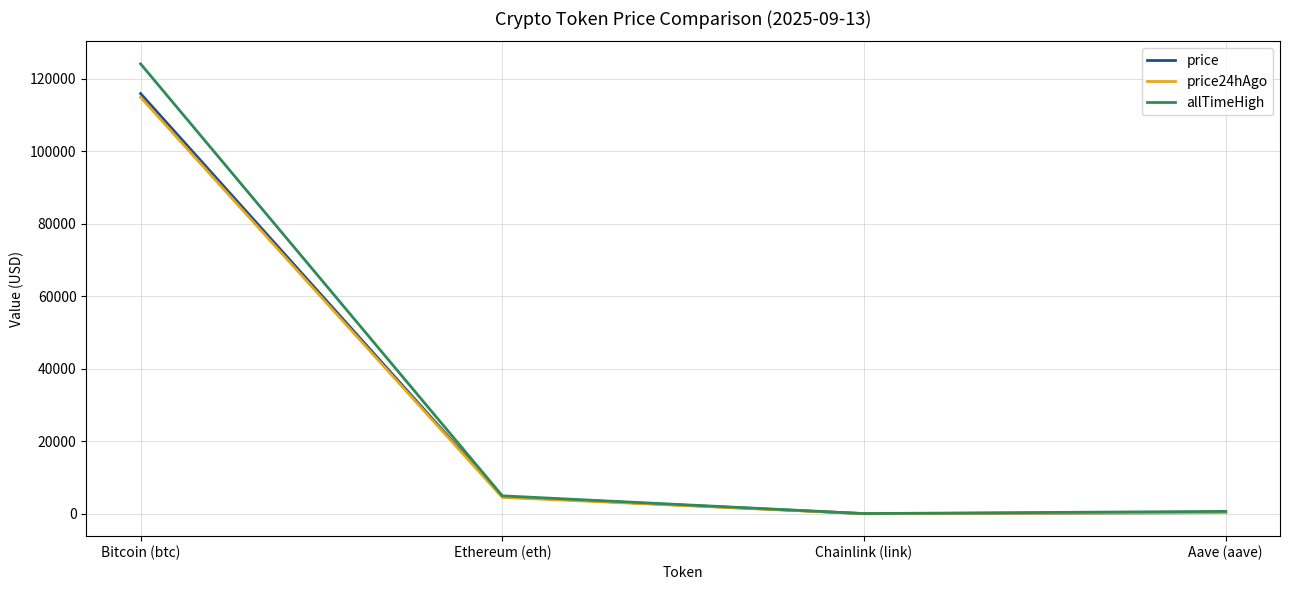

The value of allTimeHigh at Ethereum (eth) is 4946.1. True or false?

True